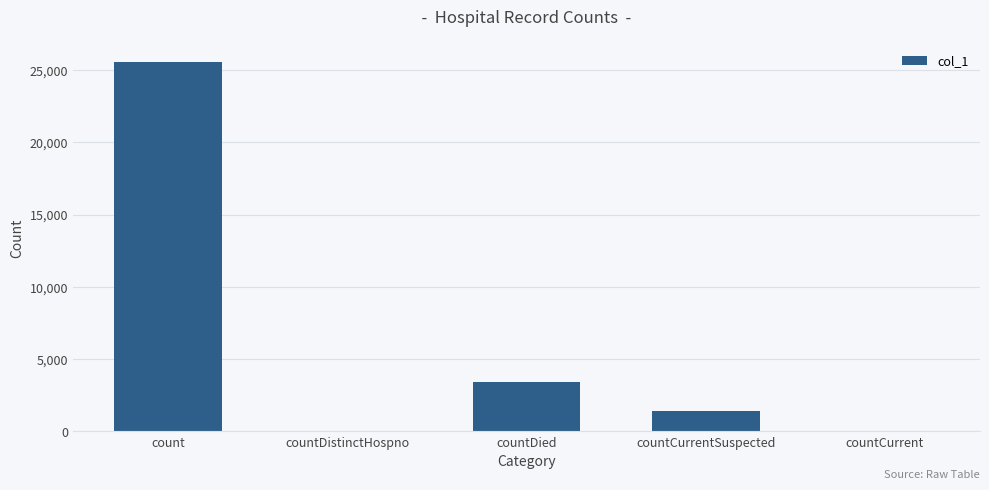

Between countDied and count, which is larger?

count